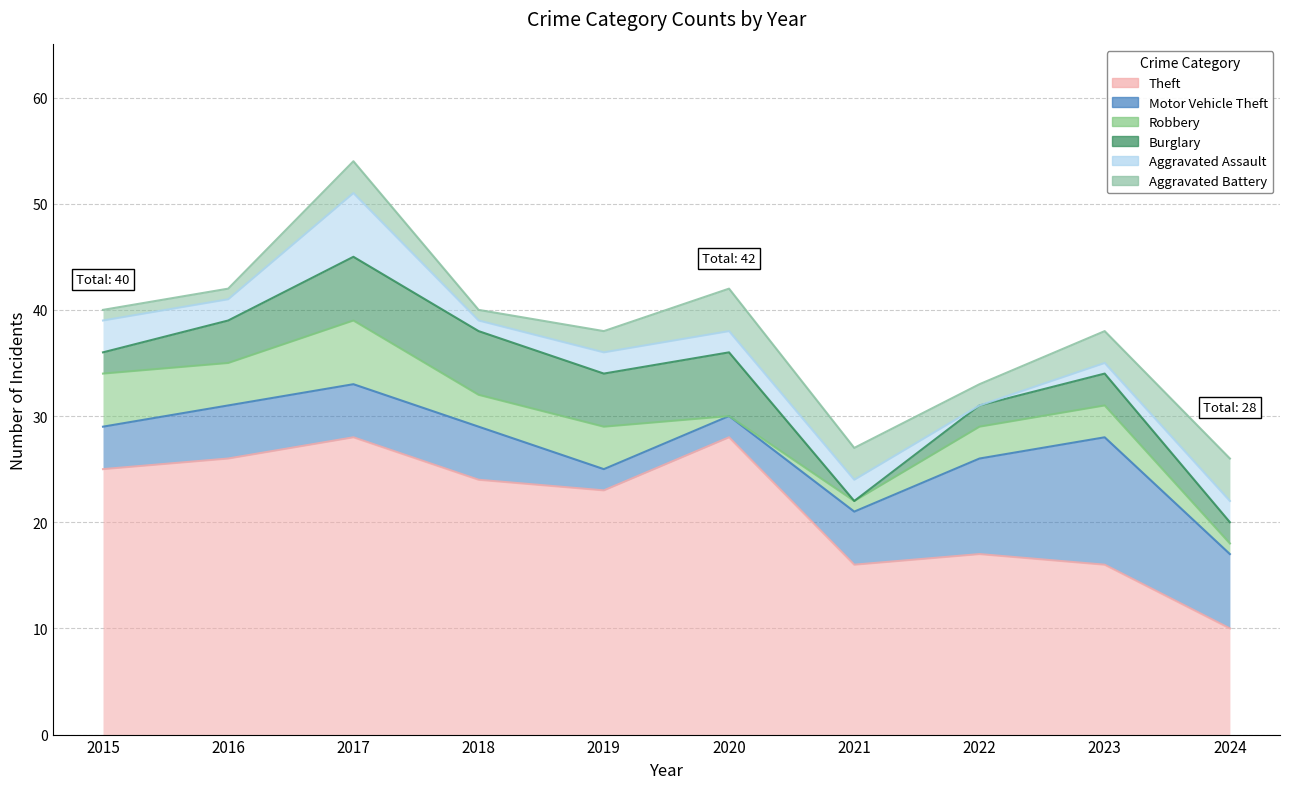

Is the value of Aggravated Battery at 2019 greater than the value of Burglary at 2015?

No